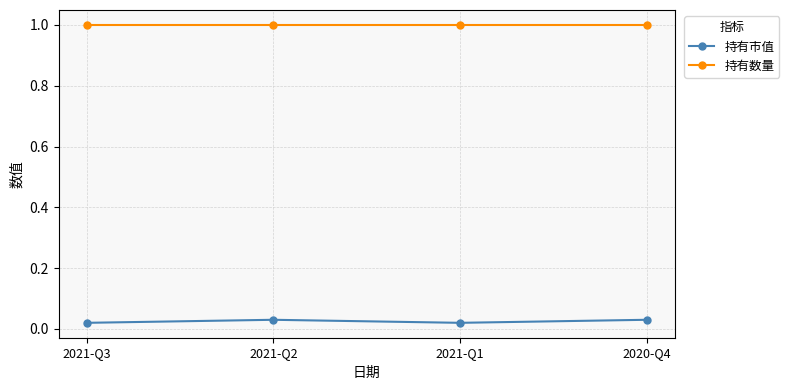

How many distinct data groups are displayed?

2